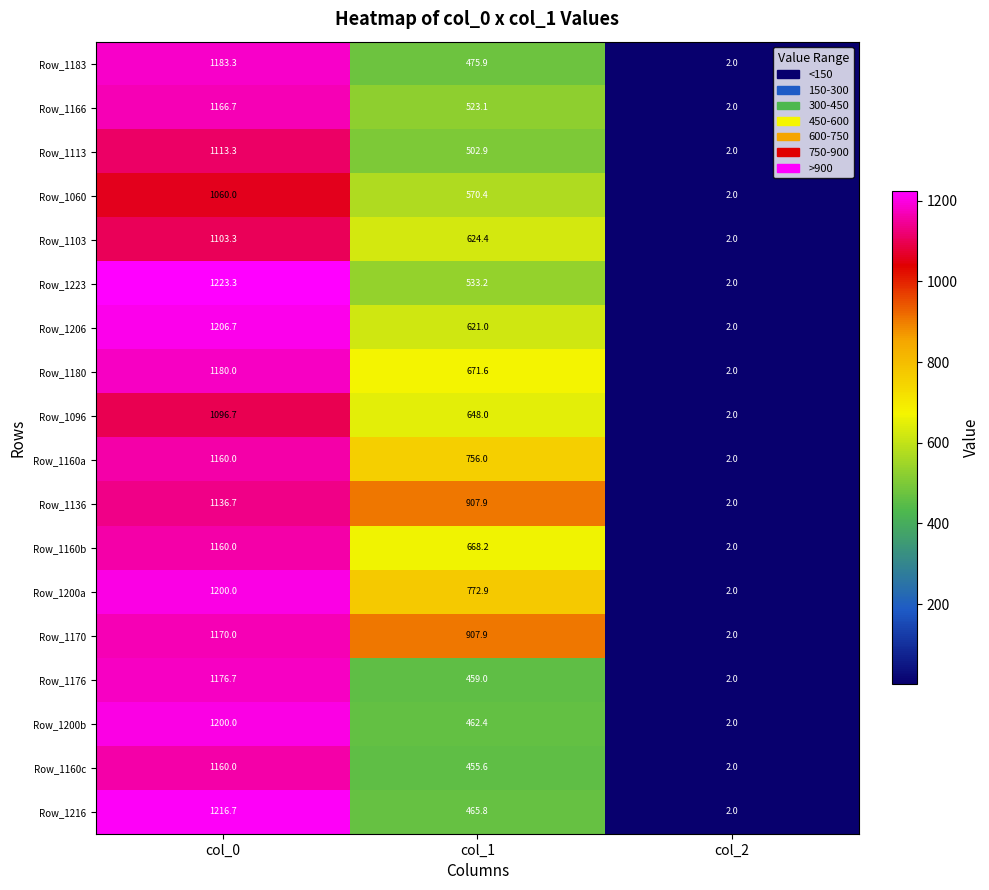

Which category has the lowest value in the Row_1206 series?

col_2